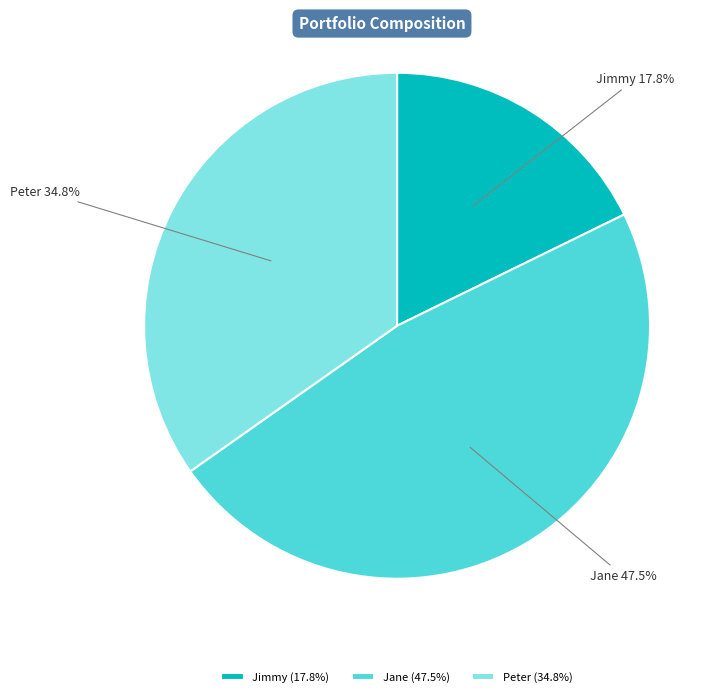

Does Jane represent more than half of the total?

No